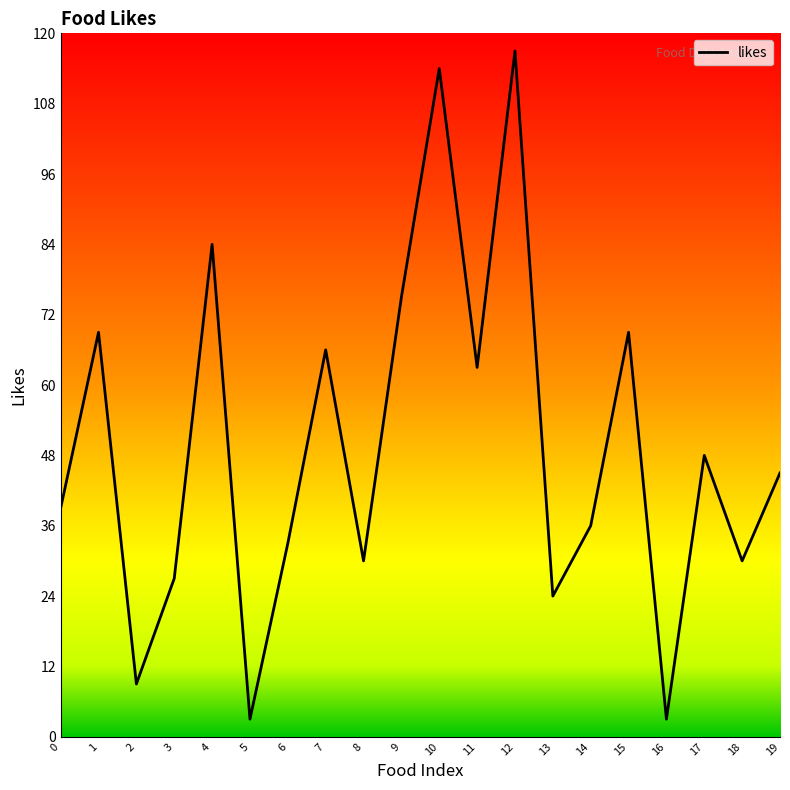

What is the average value?

49